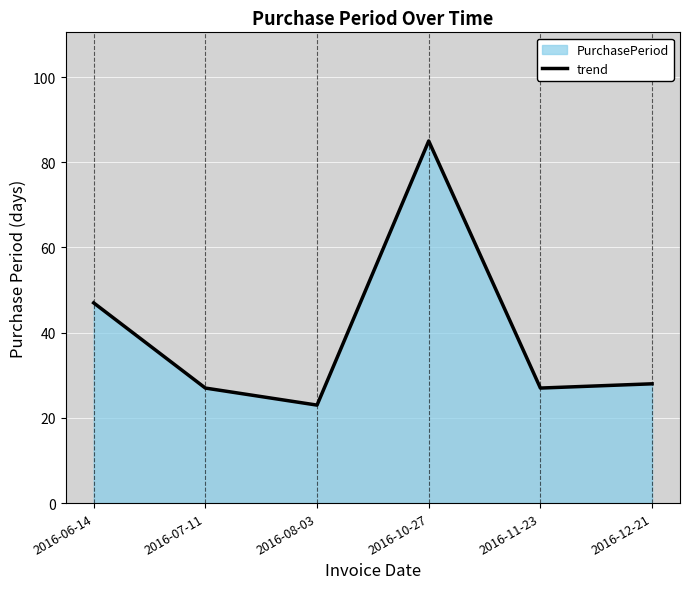

Which label corresponds to the smallest value in the chart?

2016-08-03